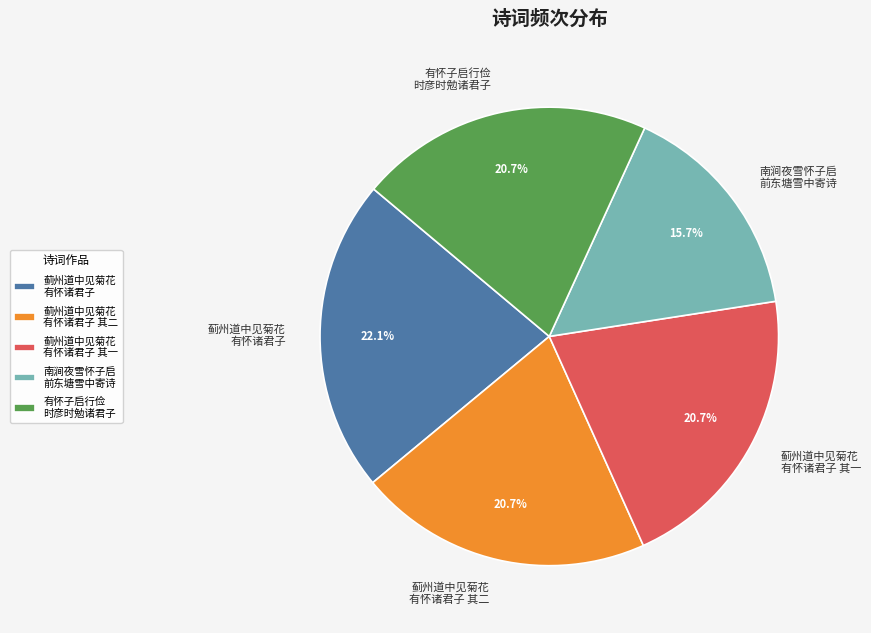

How many segments does this pie chart have?

5